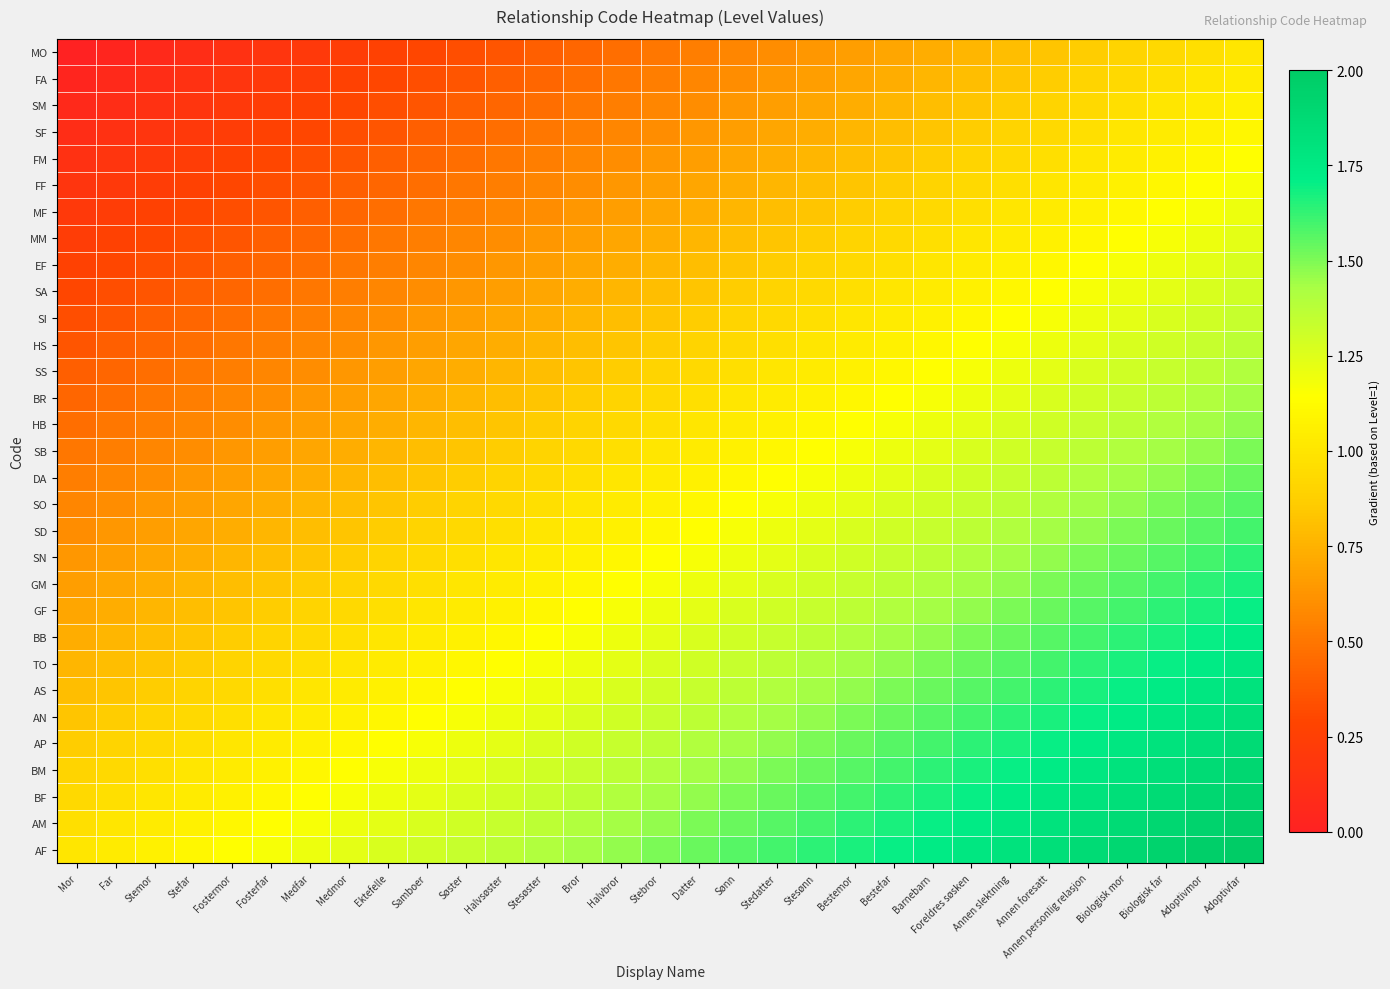

List the series in order of their peak value, lowest first.

MO, FA, SM, SF, FM, FF, MF, MM, EF, SA, SI, HS, SS, BR, HB, SB, DA, SO, SD, SN, GM, GF, BB, TO, AS, AN, AP, BM, BF, AM, AF